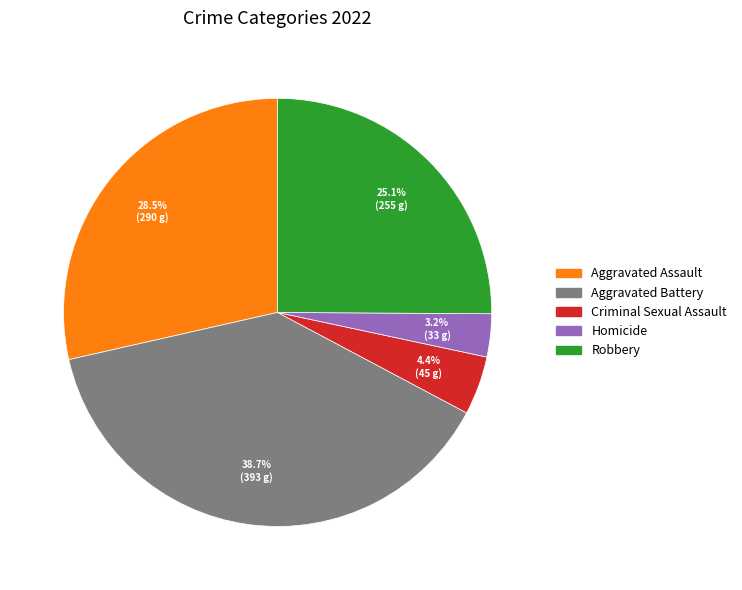

Does Aggravated Assault represent more than half of the total?

No